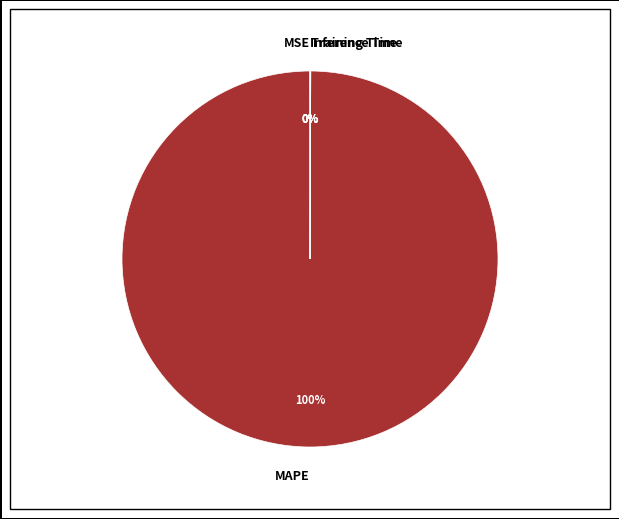

To the nearest percent, what is the difference between the largest and smallest slice percentages?

100%